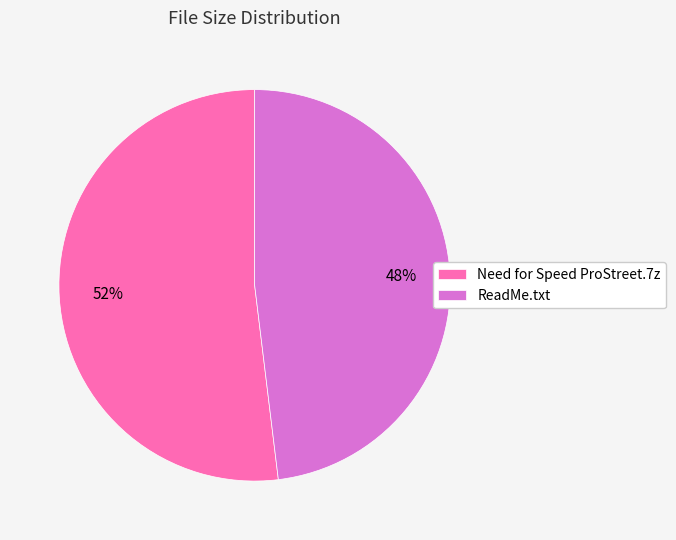

Is it true that ReadMe.txt is 48% of the pie?

True